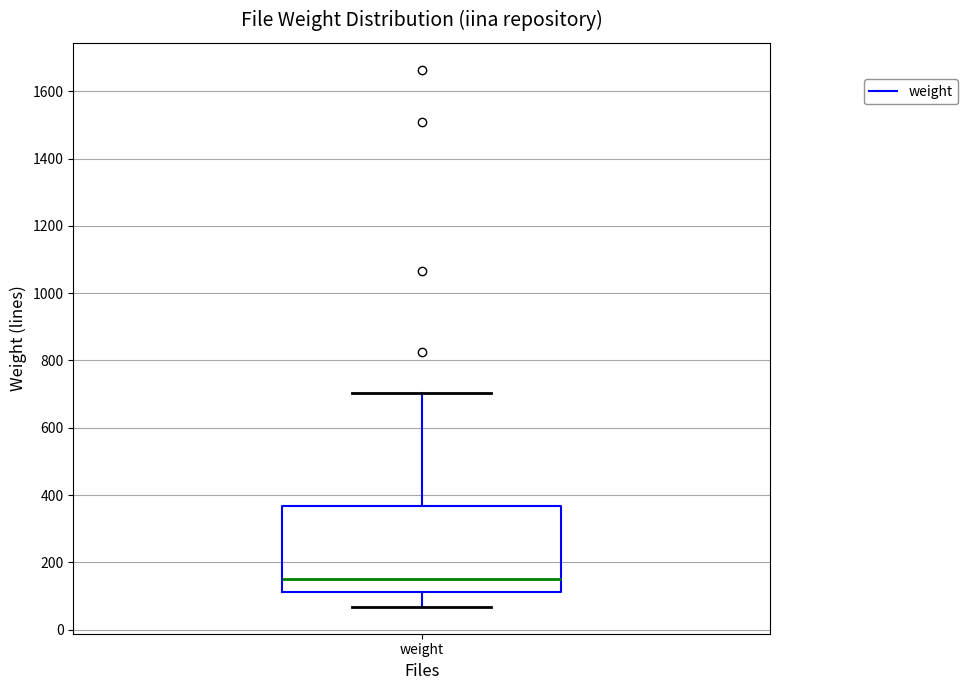

Where does the lower whisker of the box for weight end on the y-axis? The values are not printed on the chart, so give them approximately, as read against the axis.

60